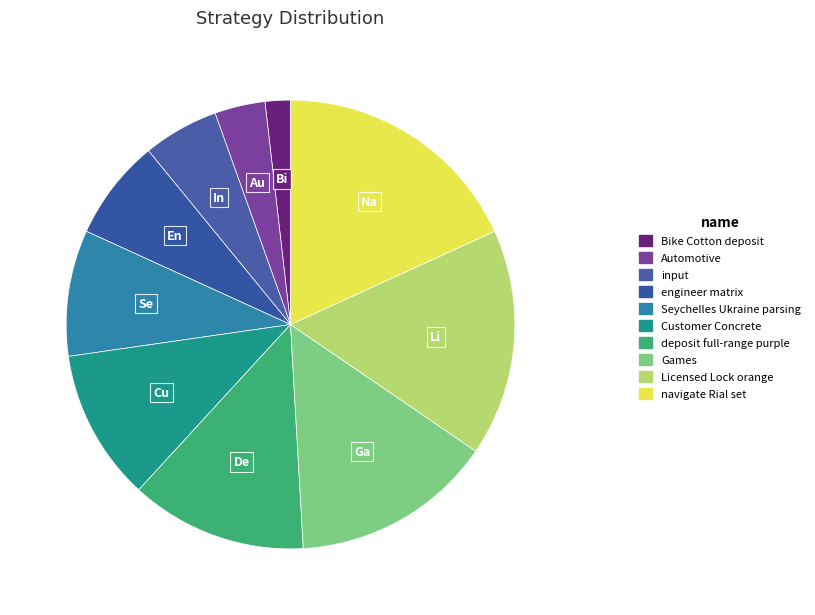

Which category has the smallest portion of the pie?

Bike Cotton deposit